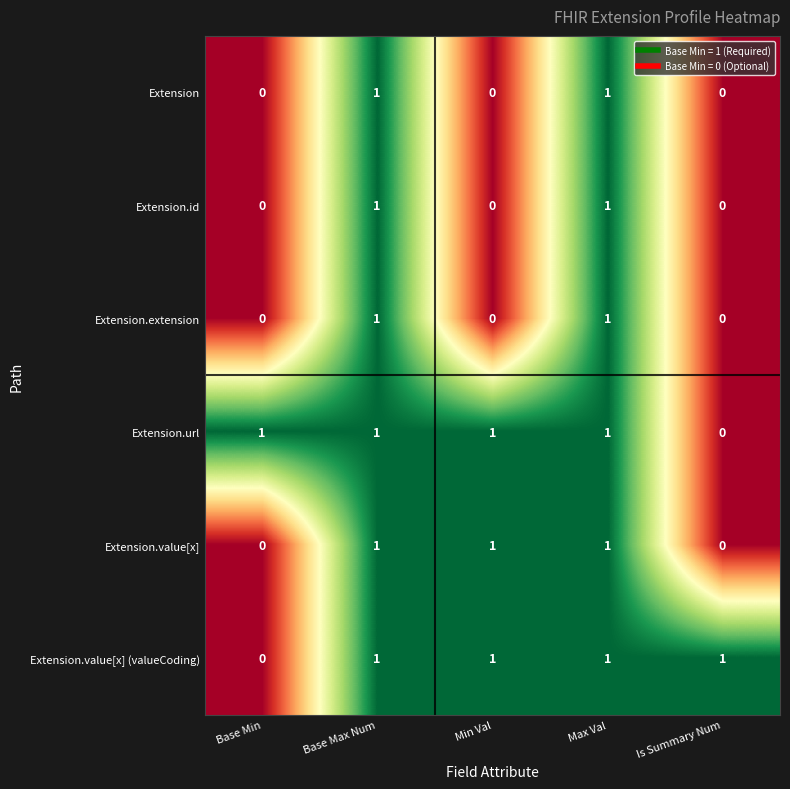

At which label does Extension.value[x] (valueCoding) reach its minimum?

Base Min